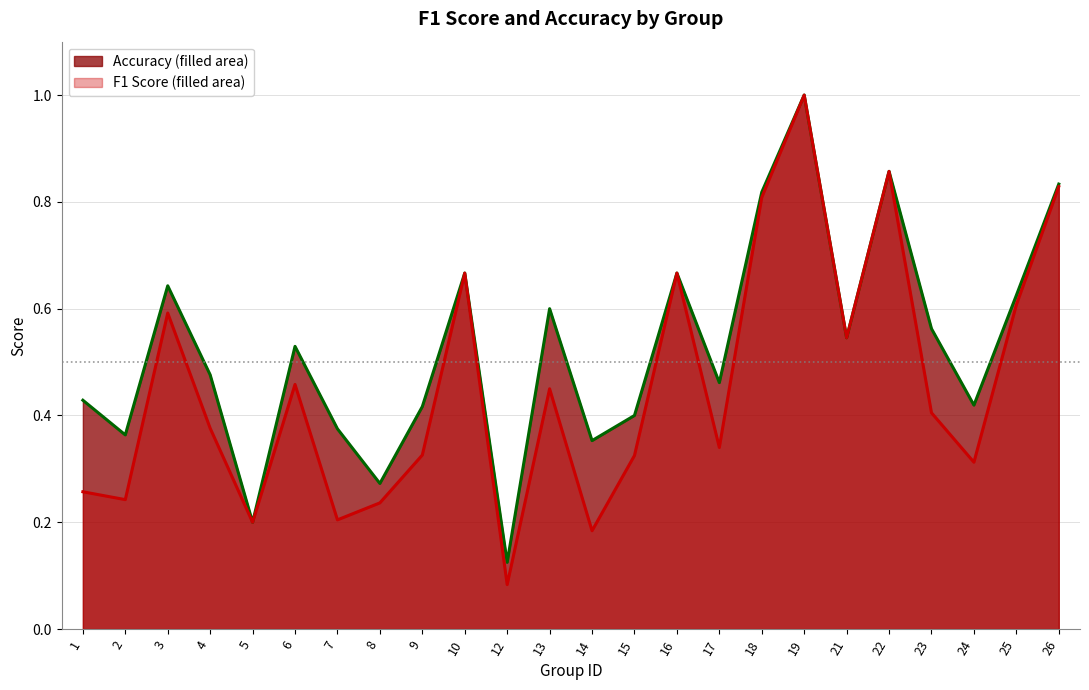

List the series in order of their peak value, lowest first.

f1, accuracy